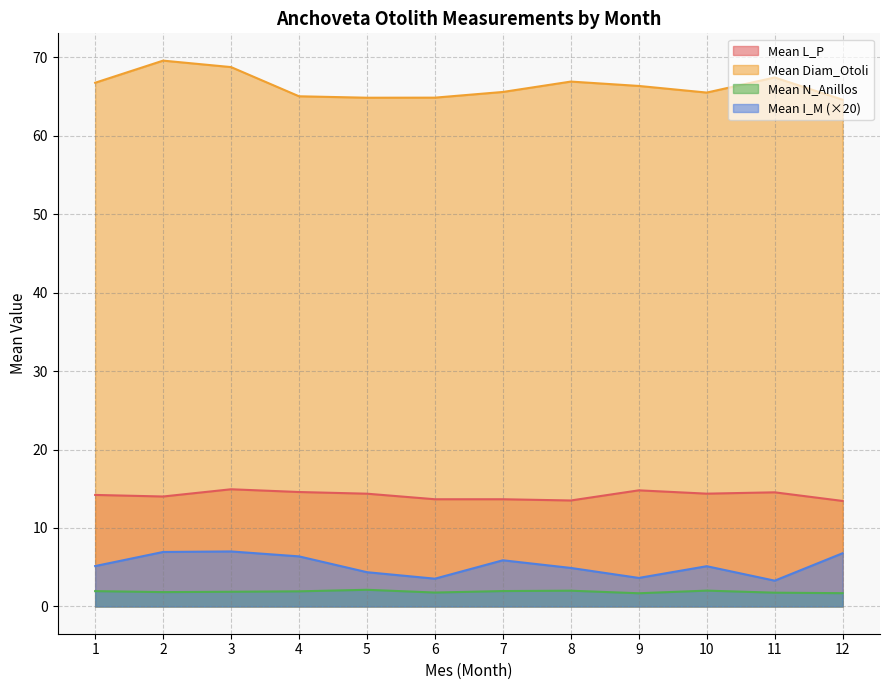

What is the difference between the second highest and minimum values in the Mean N_Anillos series?

0.3